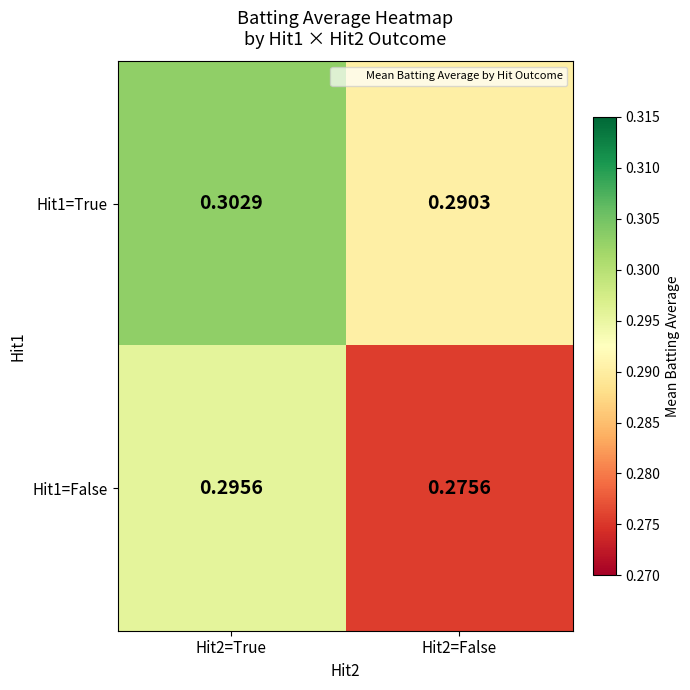

Between Hit2=True and Hit2=False, which series saw the biggest shift?

Hit1=False